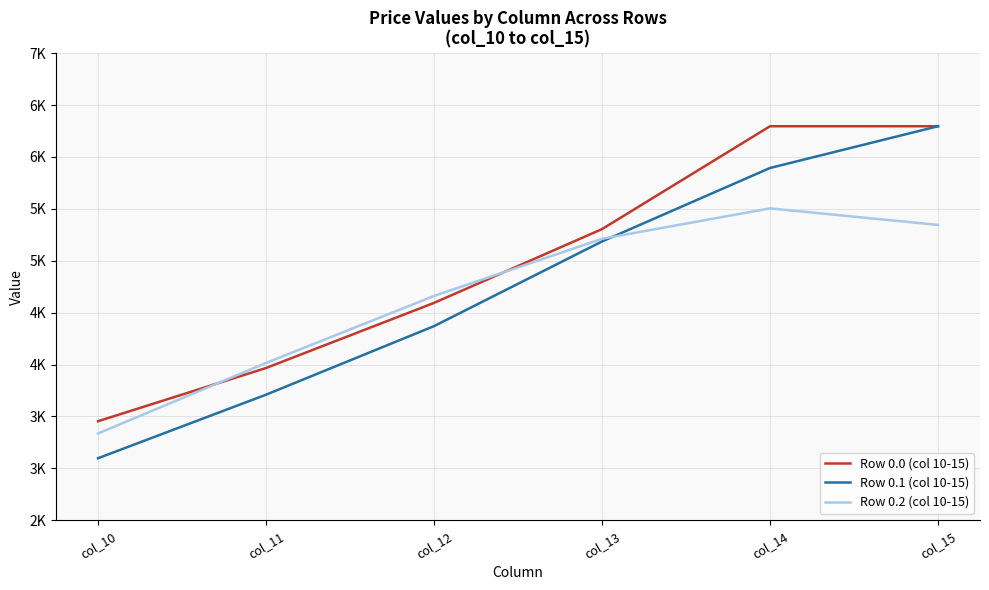

Does the chart have visible grid lines?

Yes